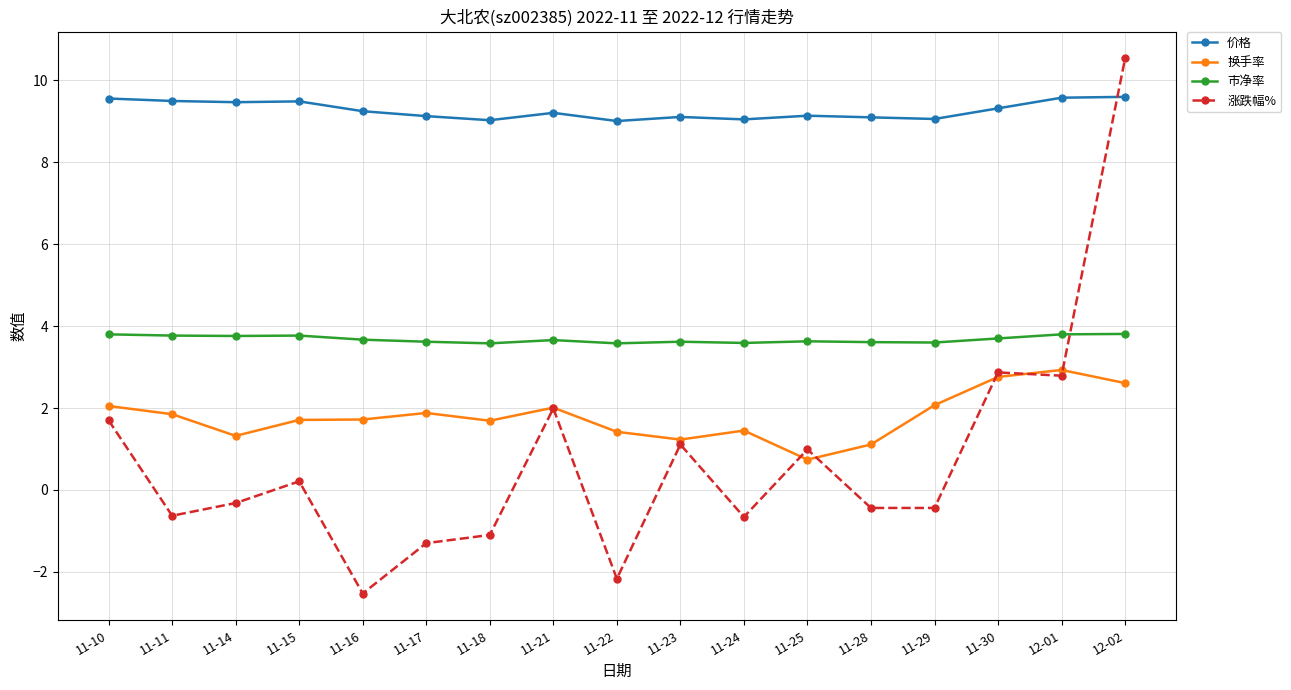

True or false: 价格 and 换手率 cross at least once.

False